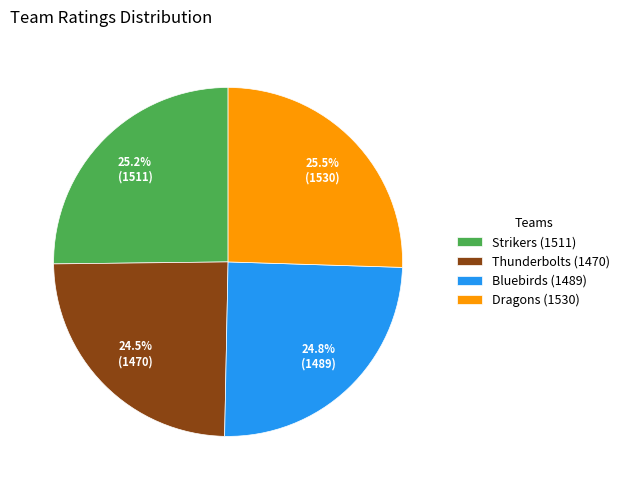

What percentage do Bluebirds (1489) and Thunderbolts (1470) together represent?

49.3%